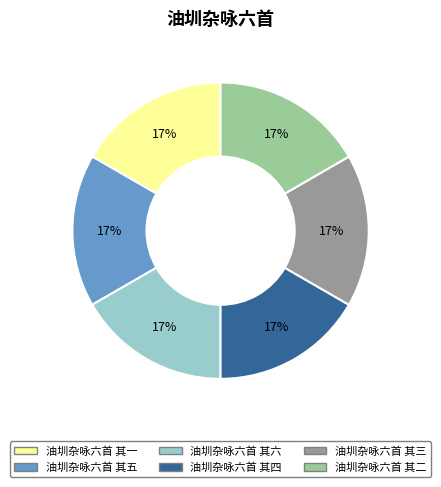

To the nearest percent, what is the combined percentage of 油圳杂咏六首 其六 and 油圳杂咏六首 其一?

33%